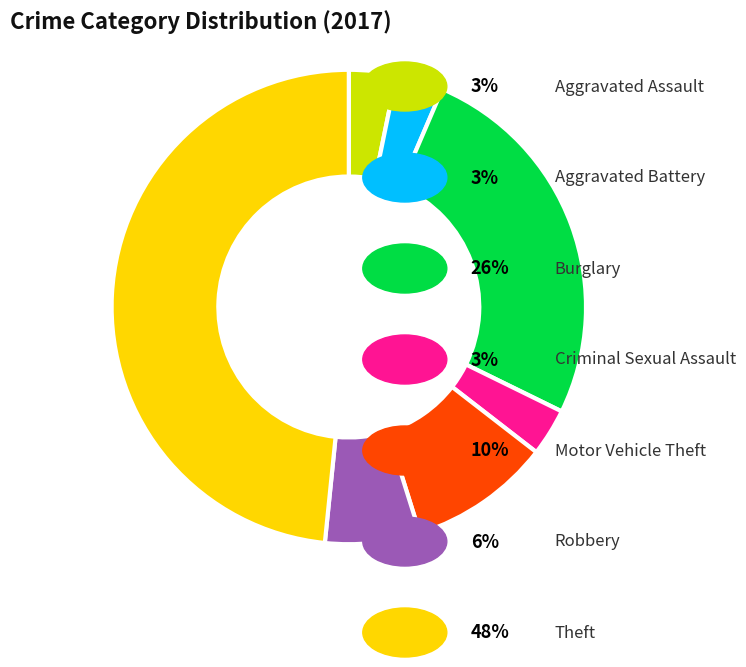

Does any single category account for the majority?

No